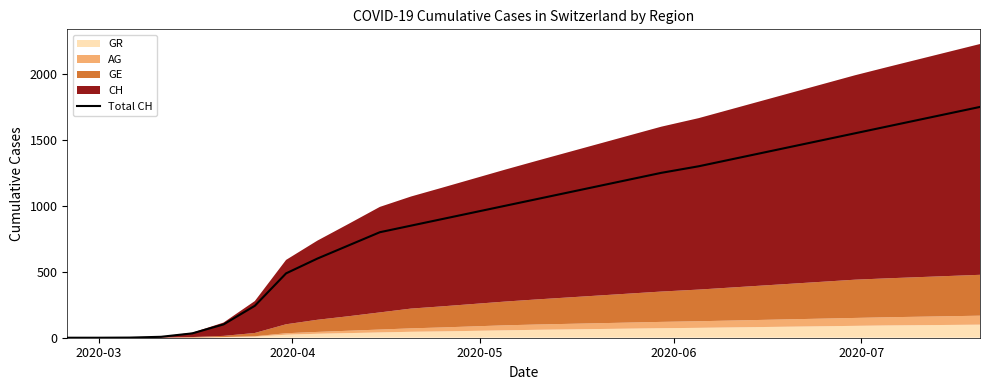

What is the highest value of the Total CH series?

1750